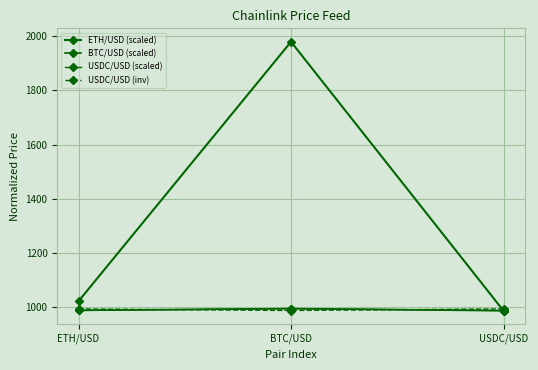

Rank the series by their maximum value, from highest to lowest.

ETH/USD (scaled), BTC/USD (scaled), USDC/USD (scaled), USDC/USD (inv)